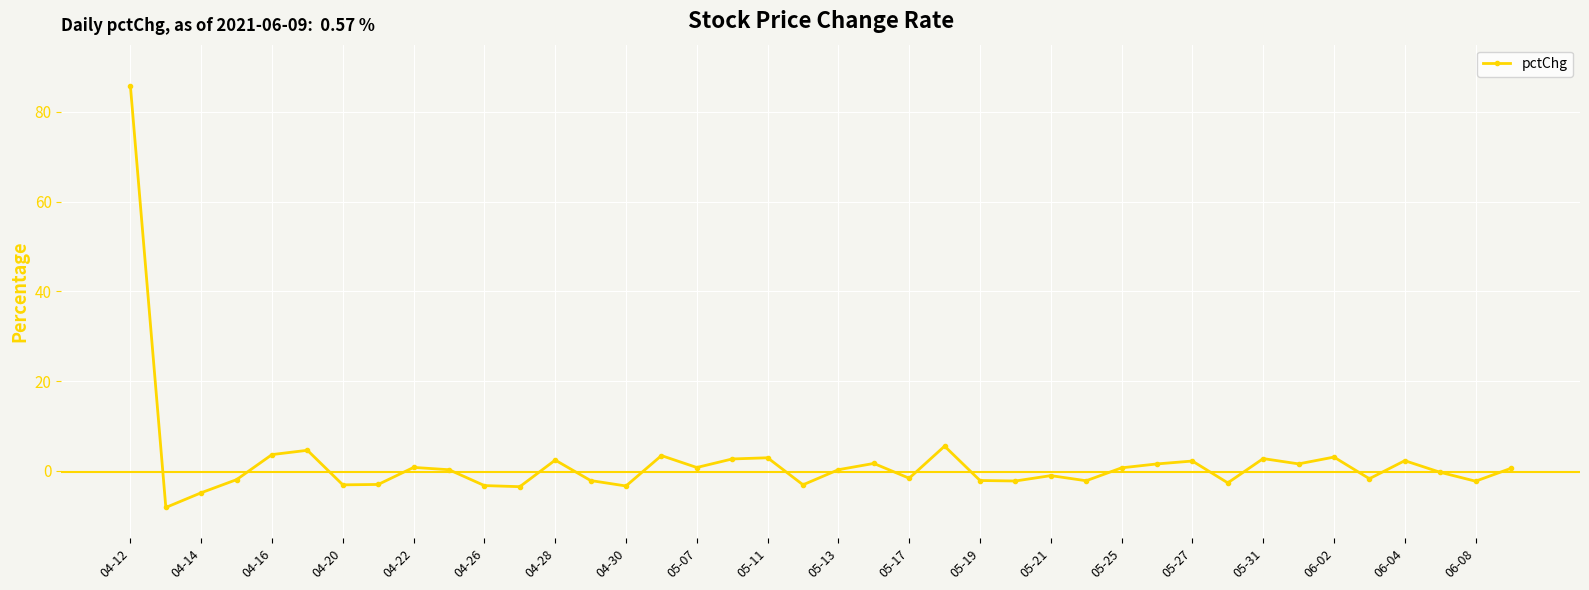

What is the minimum value shown in the chart?

-8.2